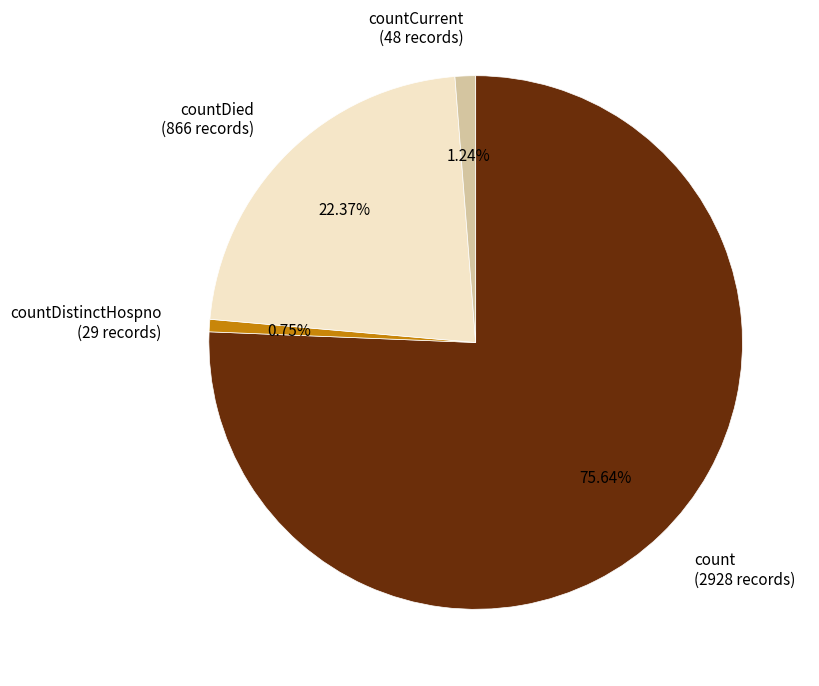

Is the sum of countDistinctHospno (29 records) and count (2928 records) greater than half?

Yes